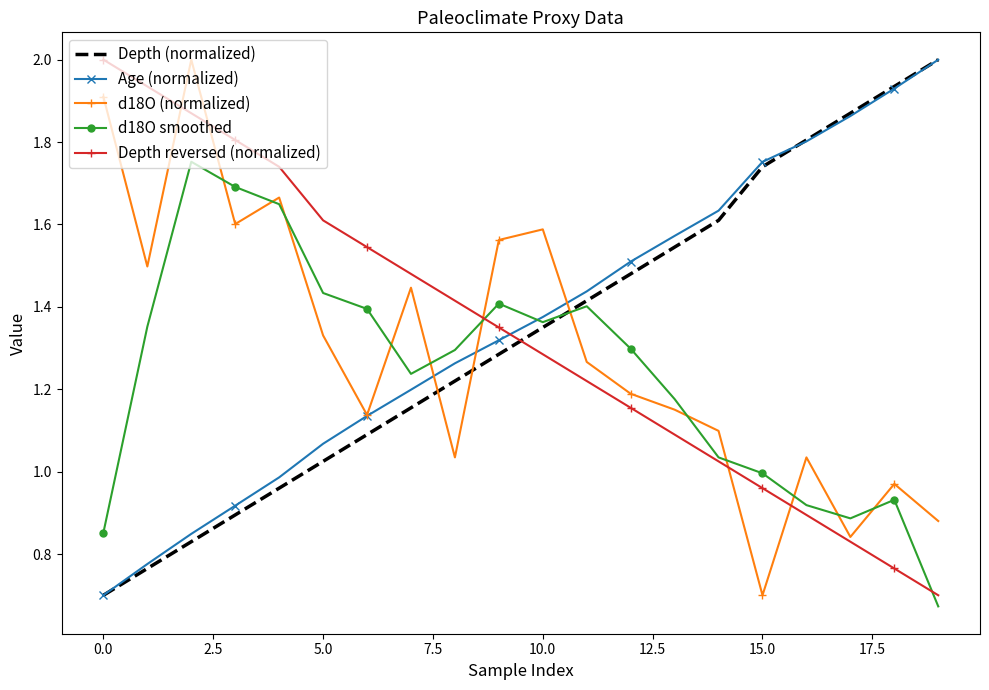

How many times do Depth (normalized) and d18O (normalized) cross each other?

3